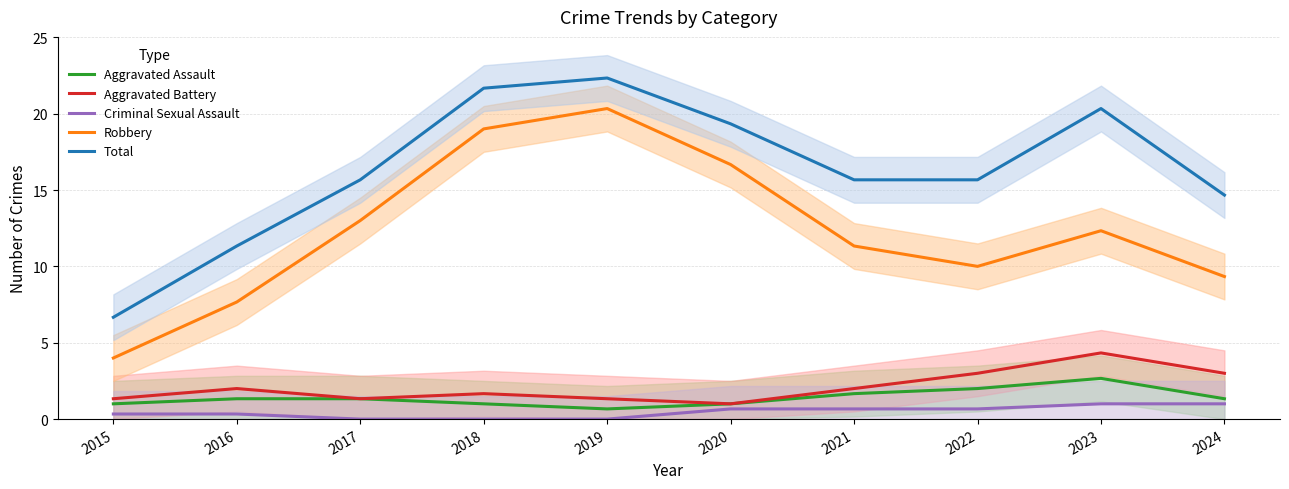

The value of Aggravated Battery at 2024 is 3.0. True or false?

True